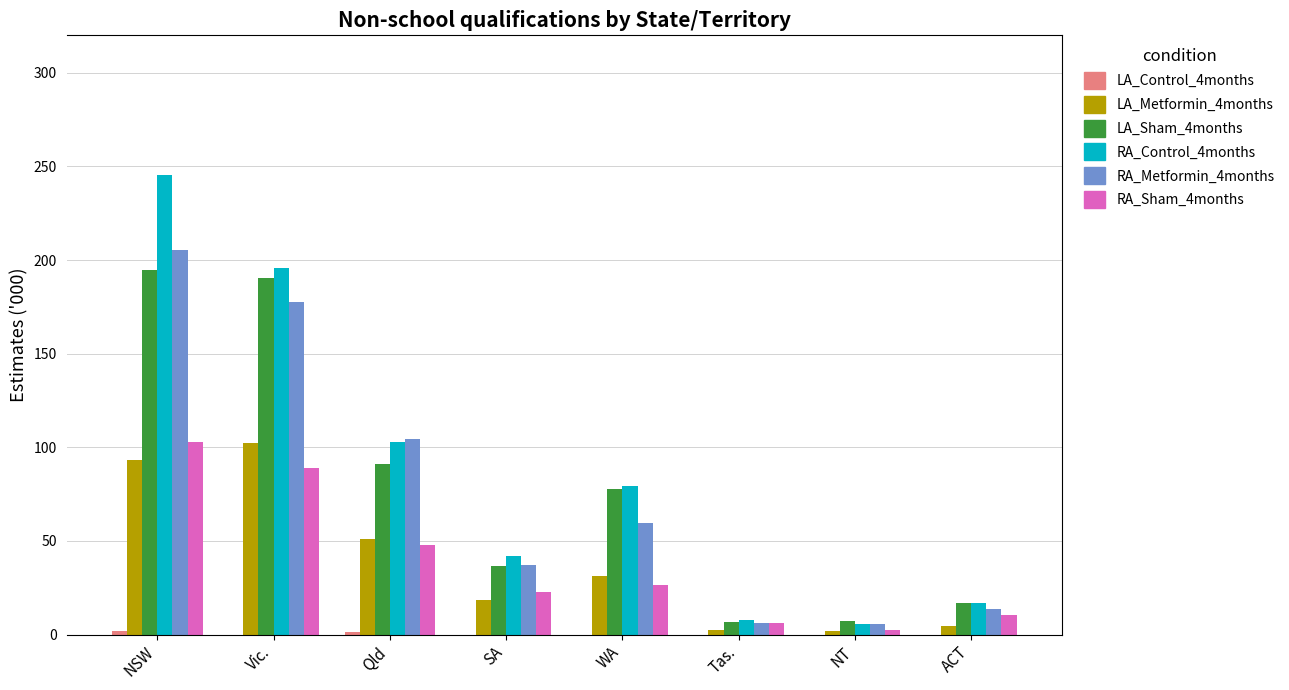

Is it true that LA_Metformin_4months equals 12.4 at Qld?

False